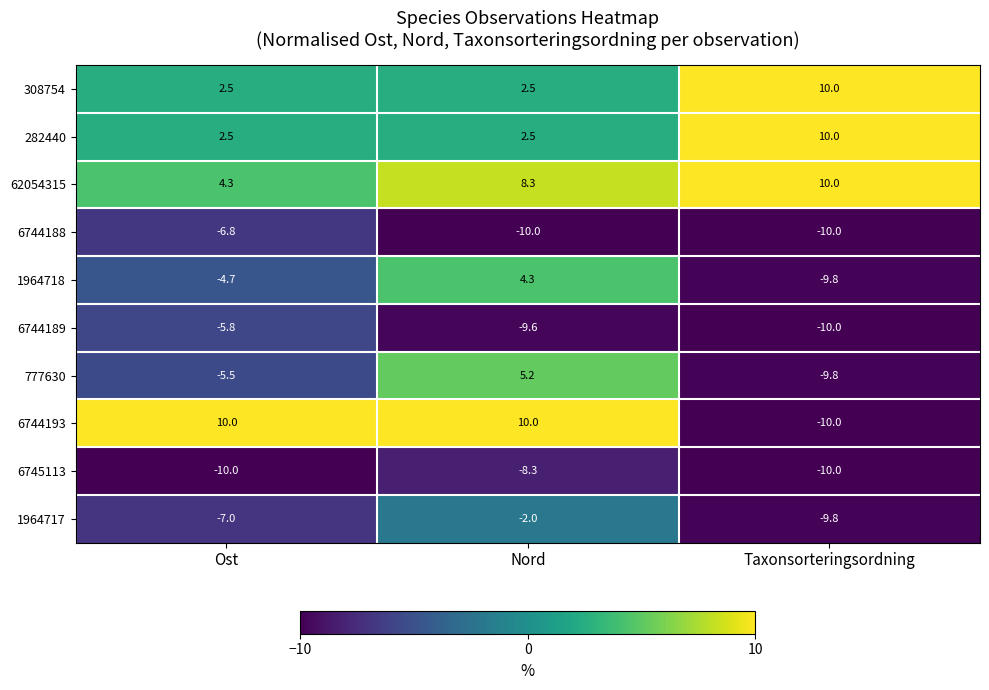

What is the total value across all series at Ost?

-20.5